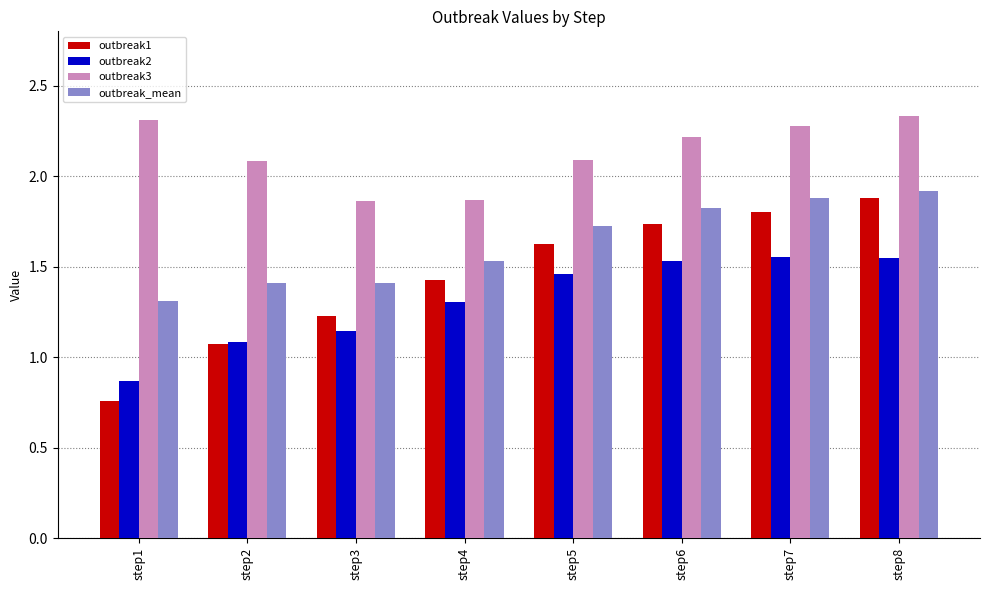

Which series has the largest total across all categories?

outbreak3